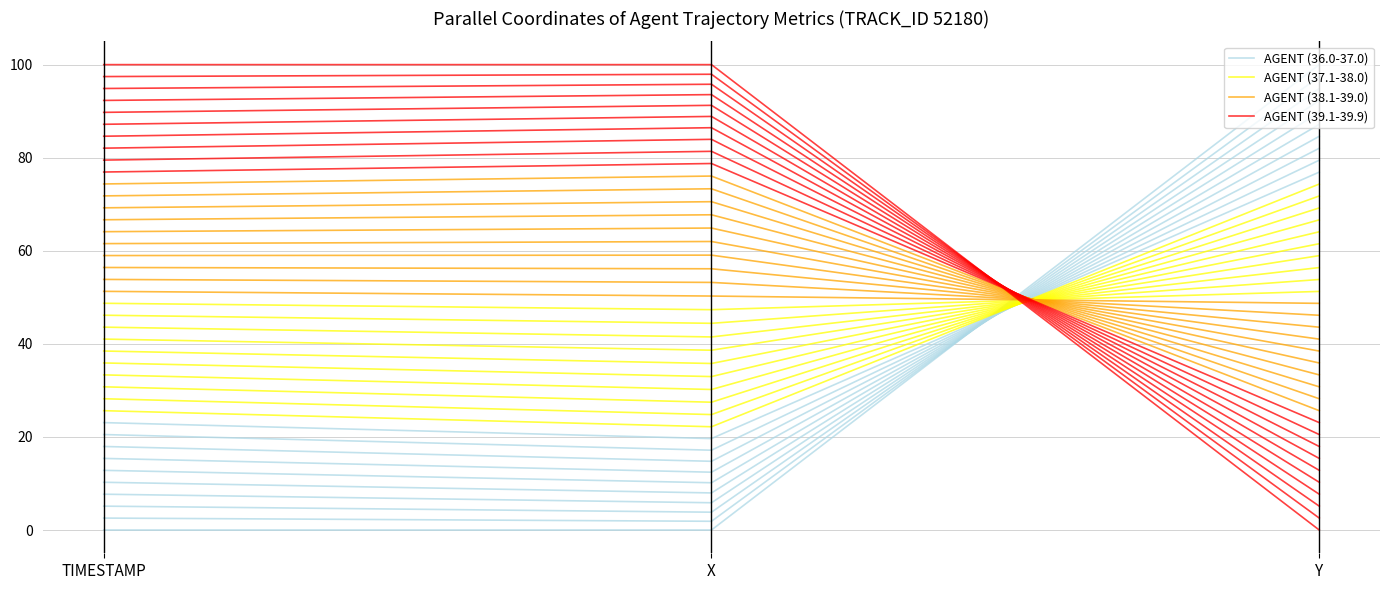

Is this an area chart (filled region under the line)?

No